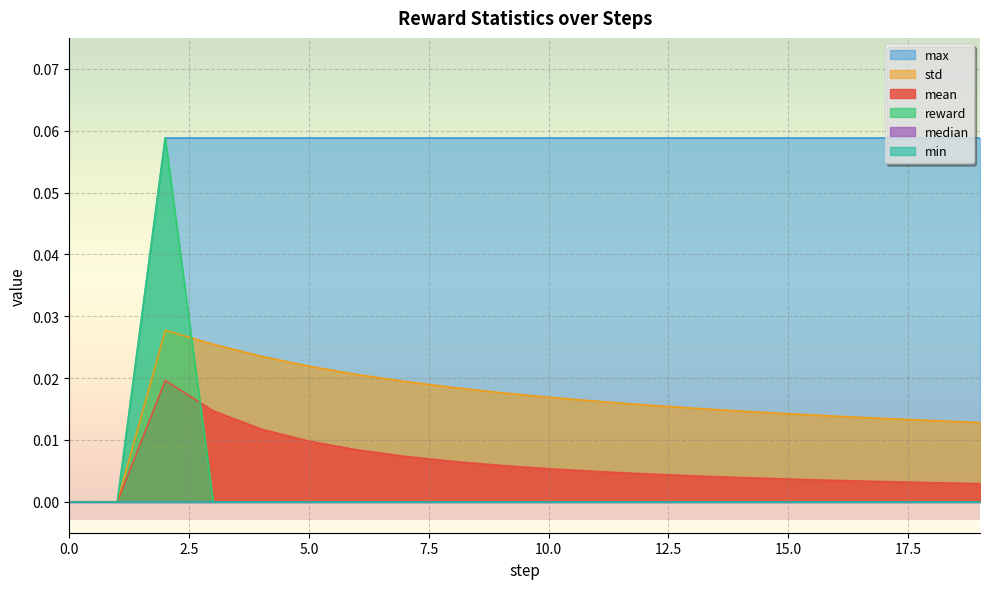

How many categories are shown in the chart?

20